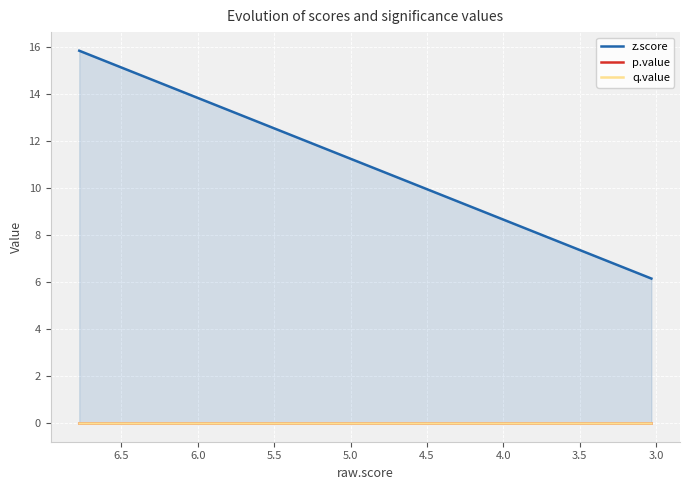

Reading right to left, what are all the values shown in this chart?

z.score: 6.2	6.2	6.2	6.3	6.4	6.5	6.6	6.6	6.6	6.6	6.6	6.9	7.3	7.4	7.4	7.8	7.9	8.0	8.4	15.9
p.value: 0.0	0.0	0.0	0.0	0.0	0.0	0.0	0.0	0.0	0.0	0.0	0.0	0.0	0.0	0.0	0.0	0.0	0.0	0.0	0.0
q.value: 0.0	0.0	0.0	0.0	0.0	0.0	0.0	0.0	0.0	0.0	0.0	0.0	0.0	0.0	0.0	0.0	0.0	0.0	0.0	0.0